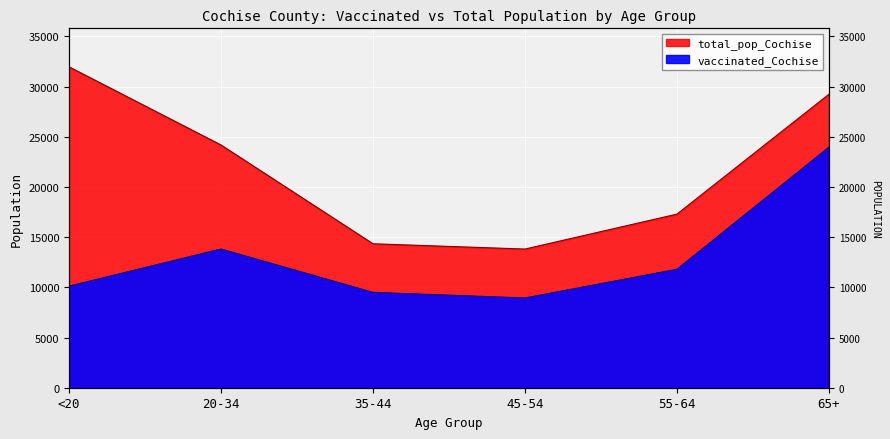

Is the value of total_pop_Cochise at 55-64 greater than the value of vaccinated_Cochise at 20-34?

Yes